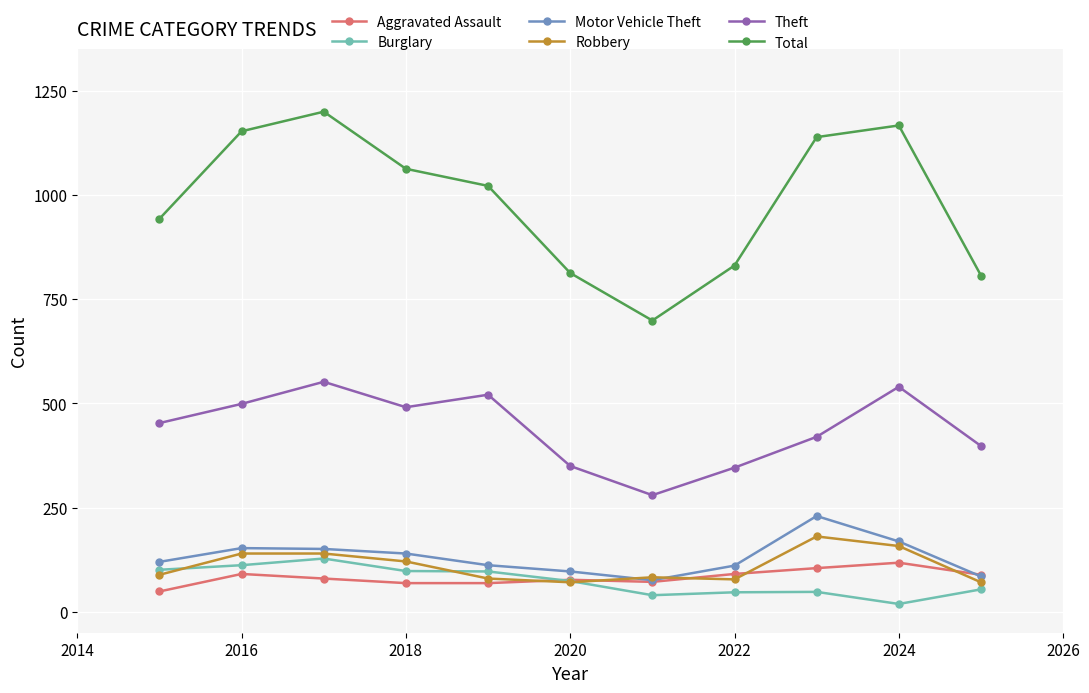

True or false: Robbery and Theft intersect in this chart.

False